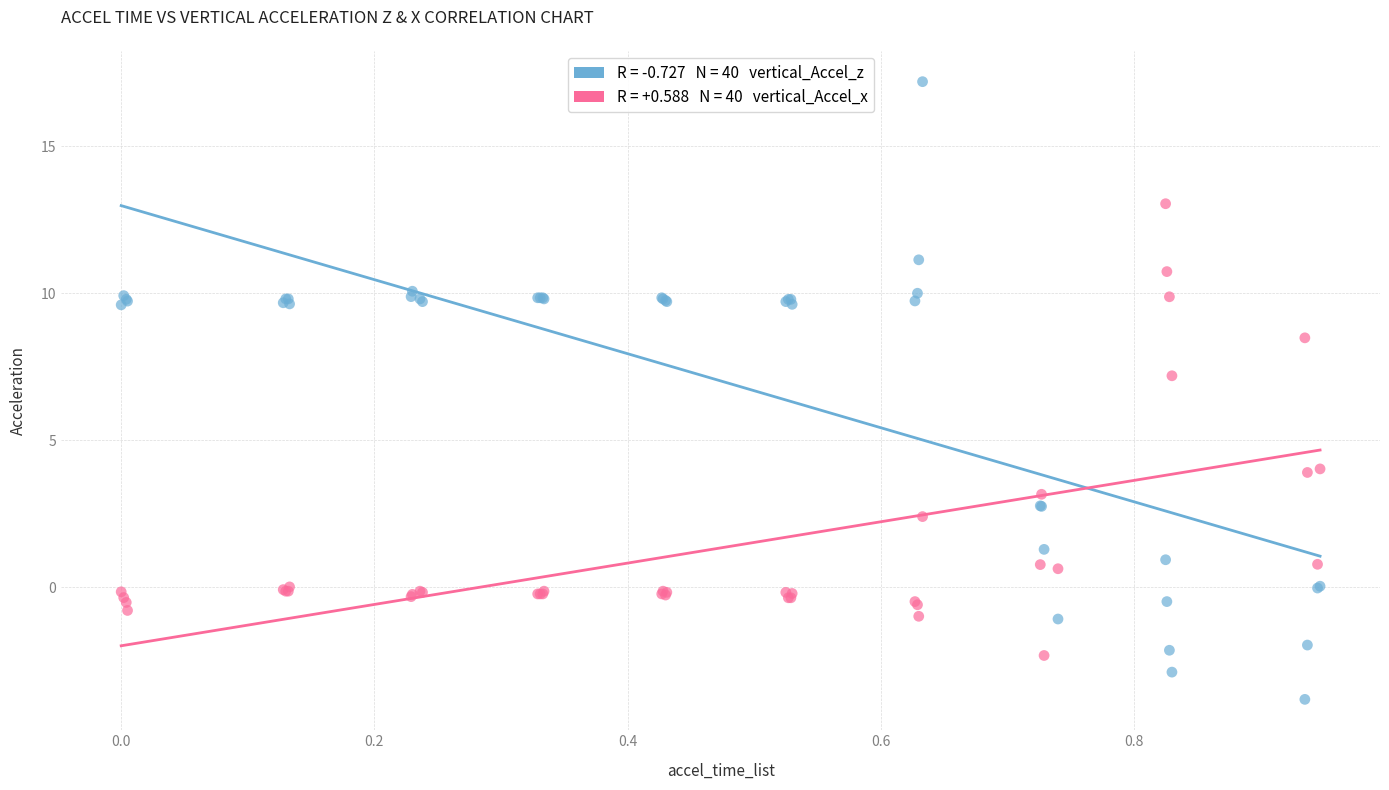

Across all series, what Y value is closest to 6?

7.2